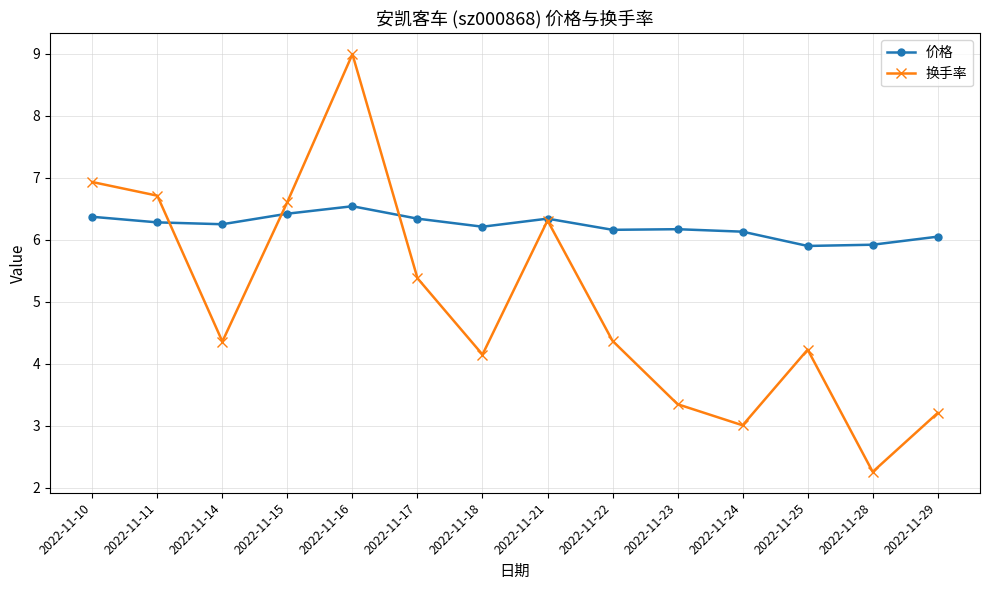

What is the smallest value displayed?

2.3